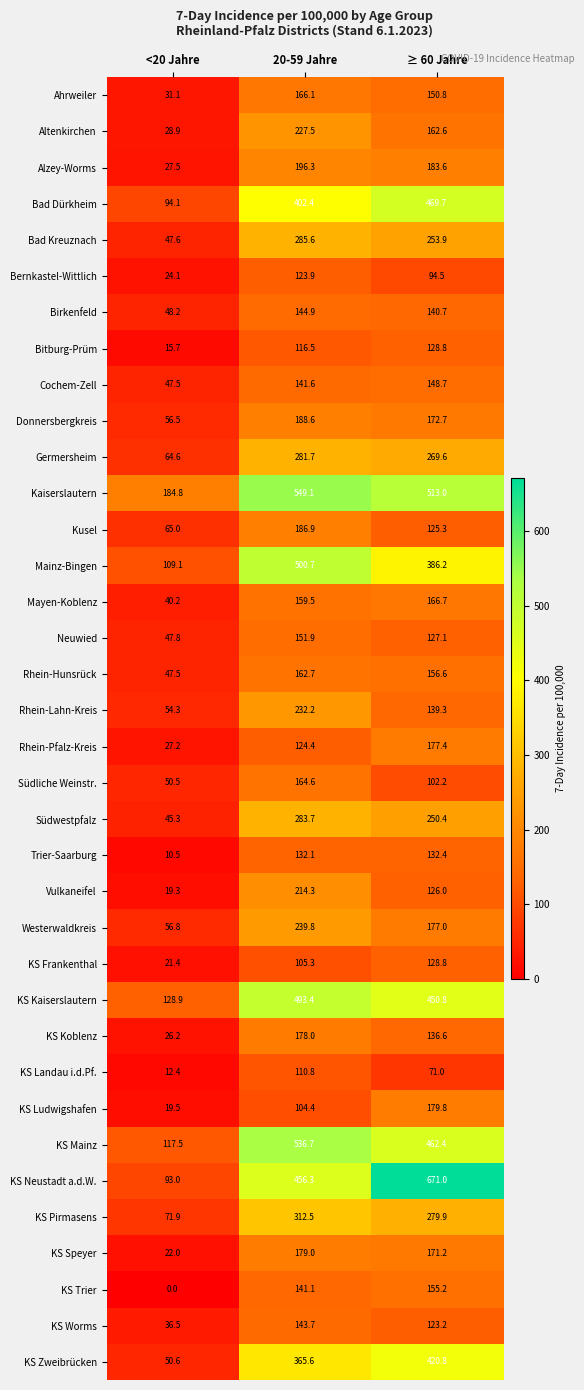

What is the sum of the KS Neustadt a.d.W. values at ≥ 60 Jahre and <20 Jahre?

764.0